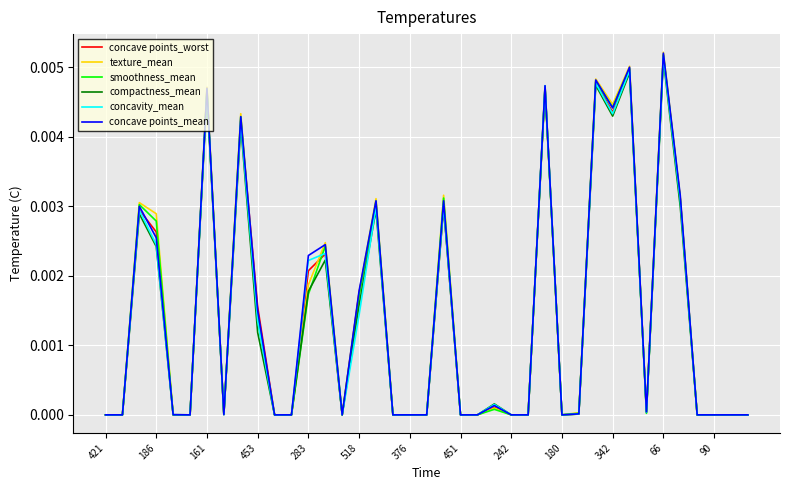

At which category does the chart reach its peak across all series?

66